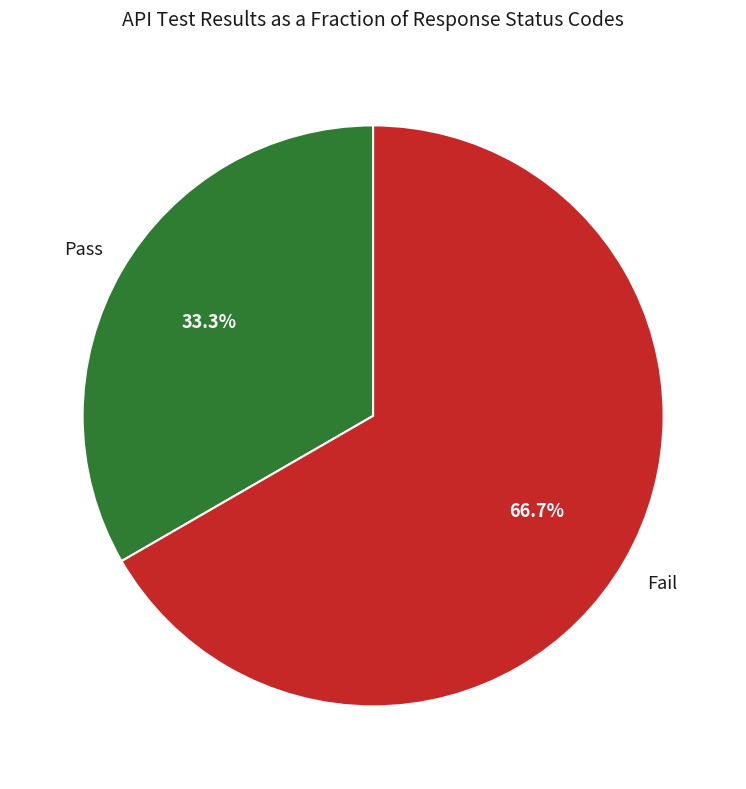

Does any single category account for the majority?

Yes